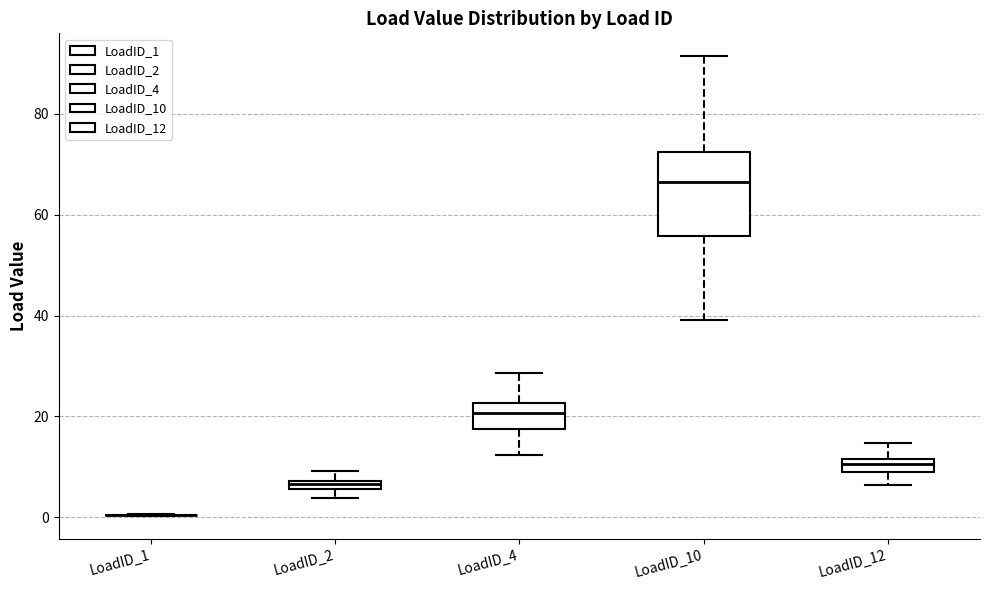

Comparing the boxes themselves (not the whiskers), which one is the tallest?

LoadID_10